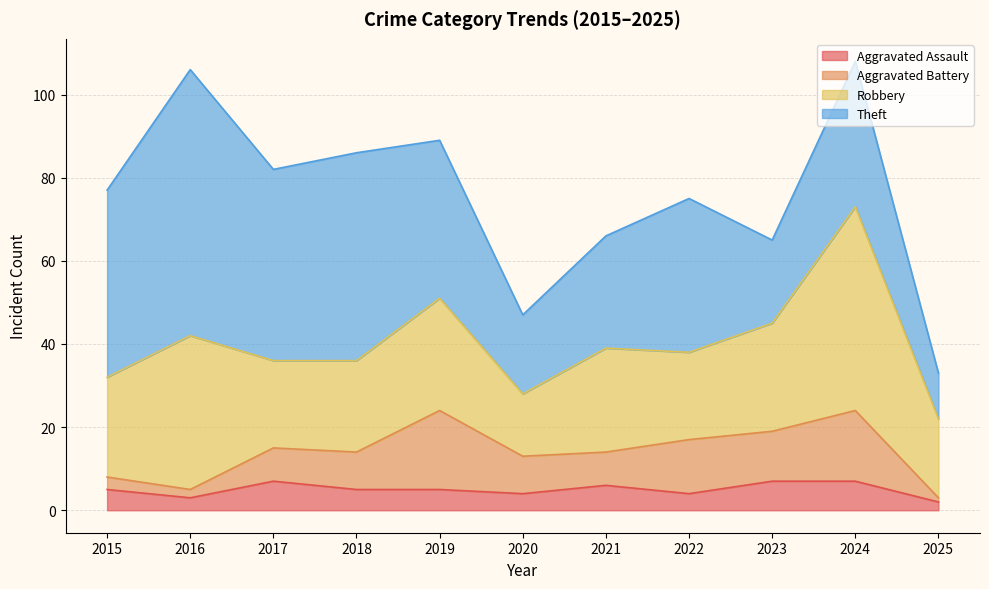

What is the greatest value displayed?

64